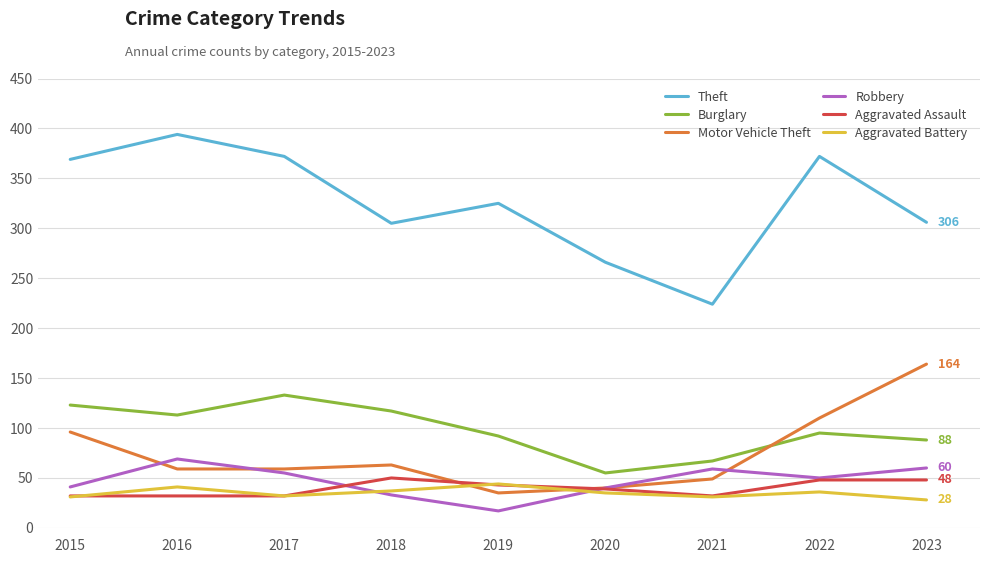

Which series has the largest total across all categories?

Theft